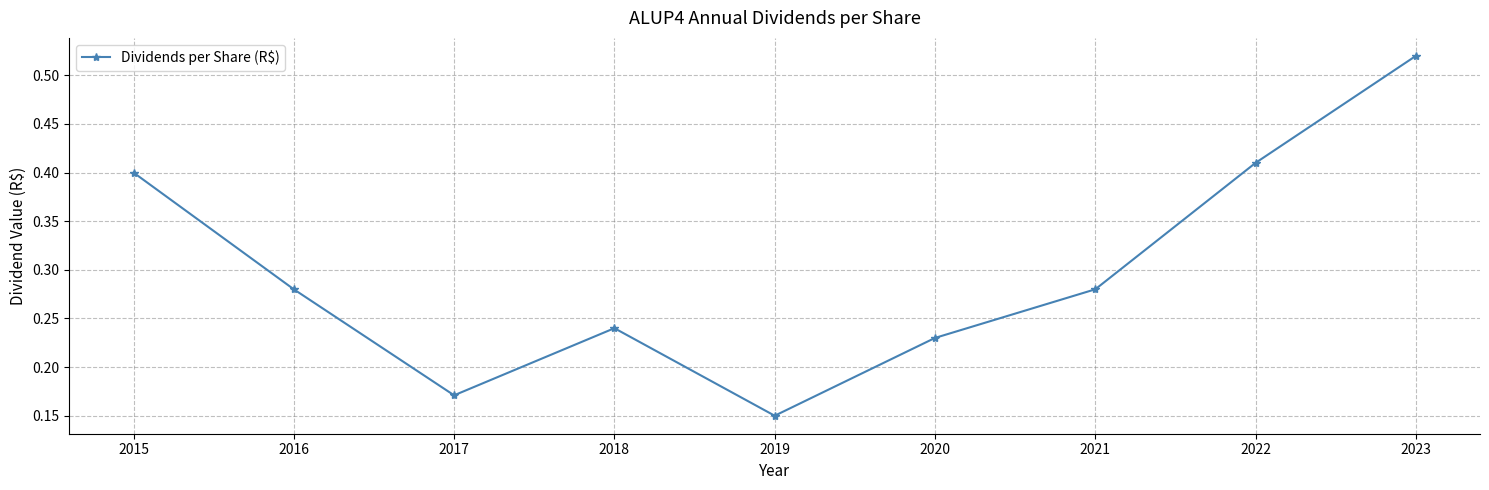

Is it true that the value at 2015 is 0.4?

True